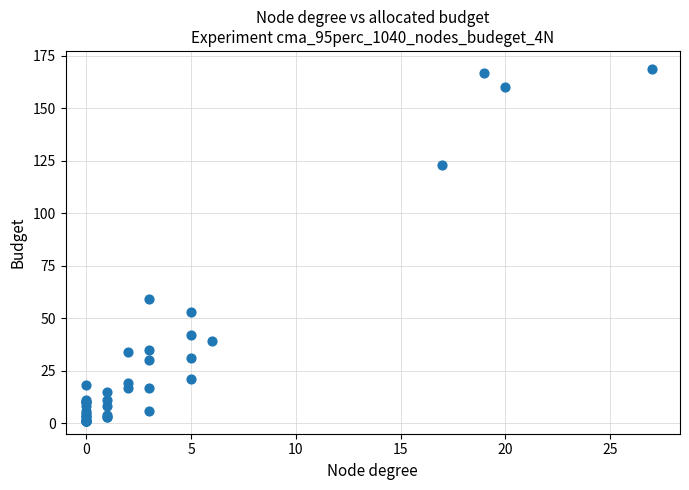

What Y value in the scatter plot is closest to 85?

59